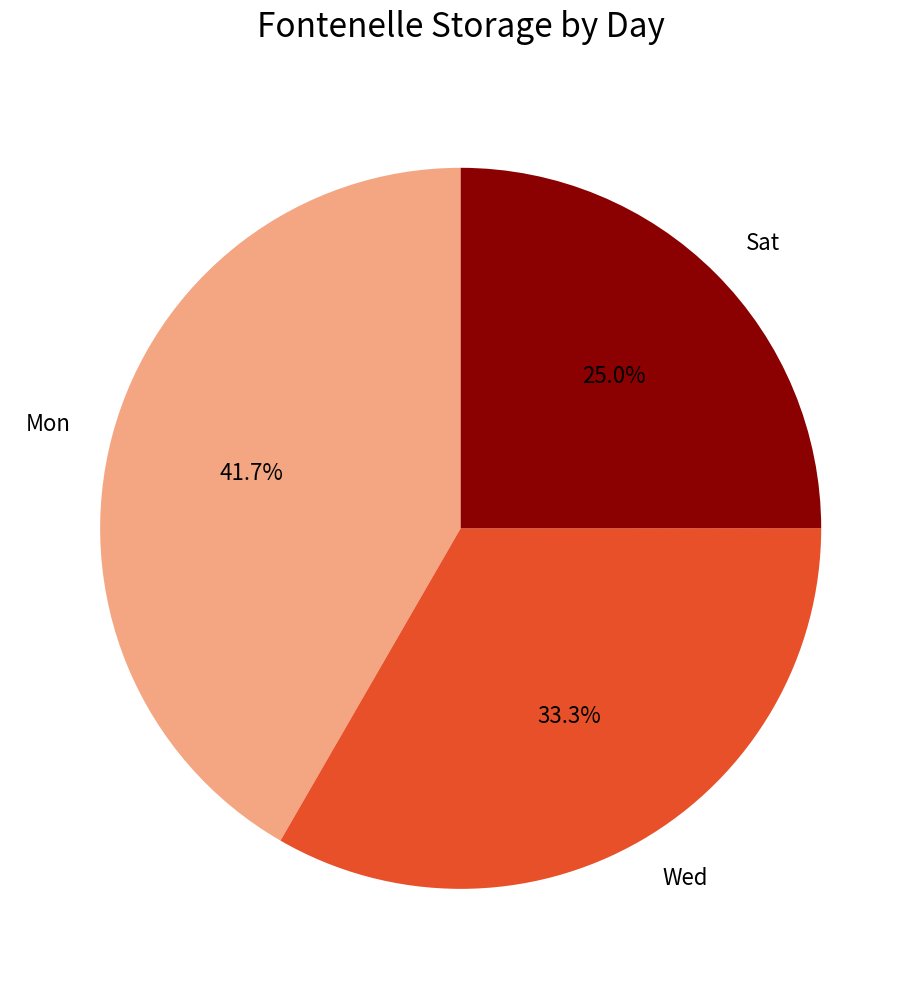

What is the largest slice in the pie chart?

Mon